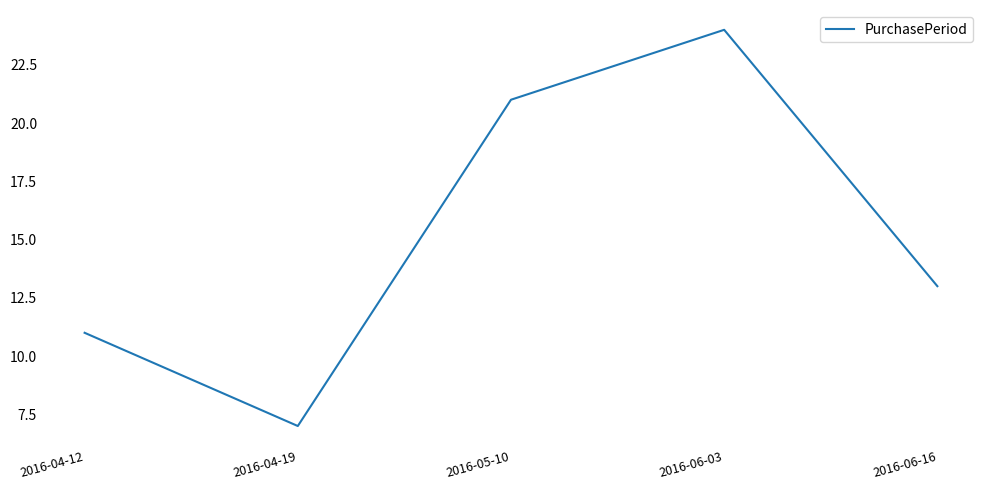

What is the greatest value displayed?

24